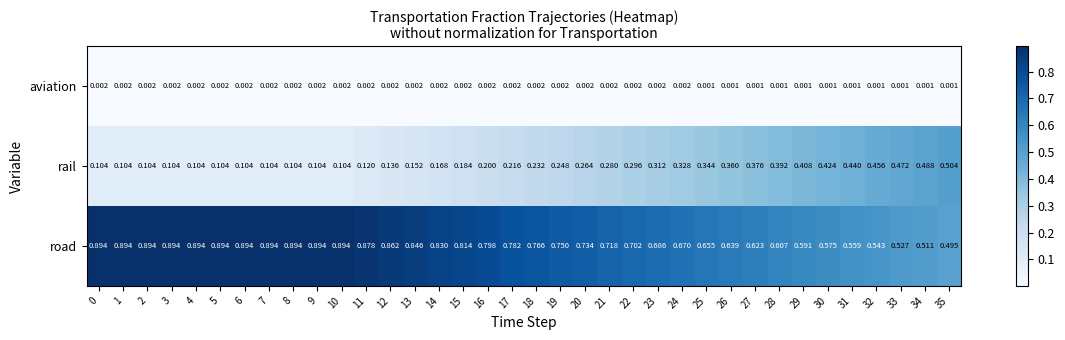

Which series has the largest range (max minus min)?

rail